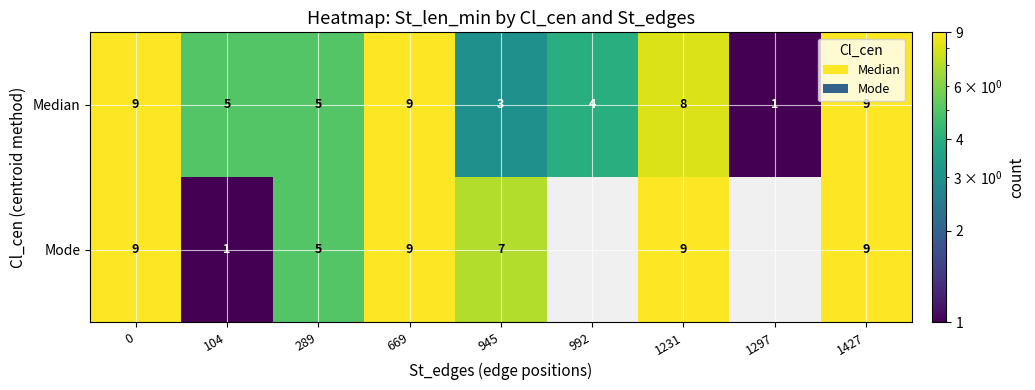

What is the total value across all series at 945?

10